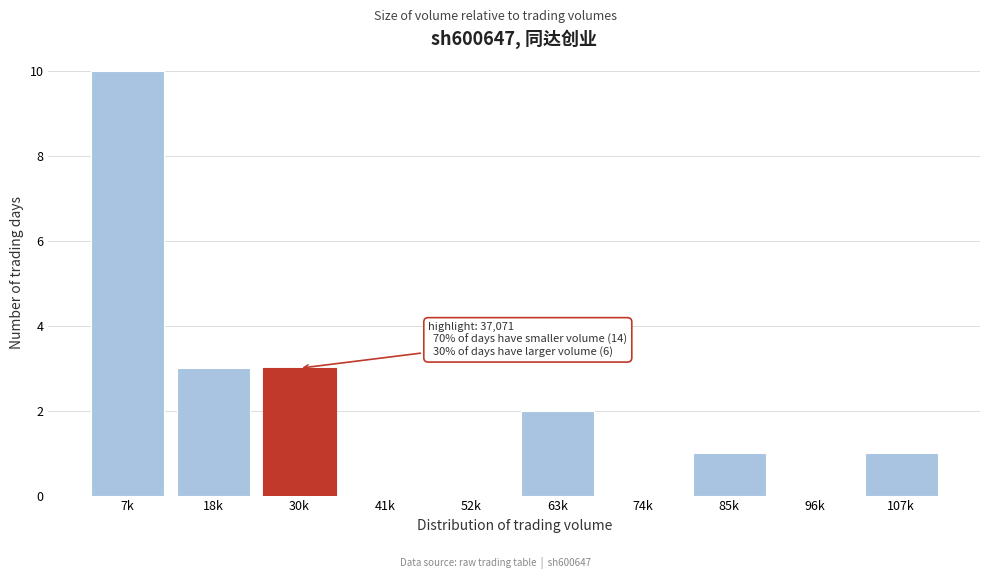

Reading left to right, list all the values displayed in this chart.

7k=10	18k=3	30k=3	41k=0	52k=0	63k=2	74k=0	85k=1	96k=0	107k=1